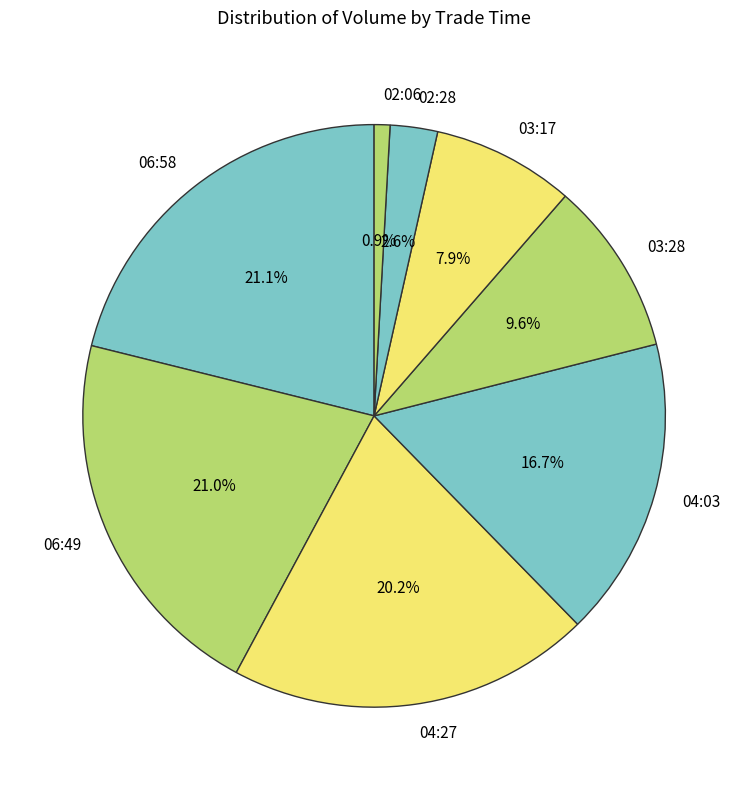

Does 03:28 account for over 50% of the chart?

No